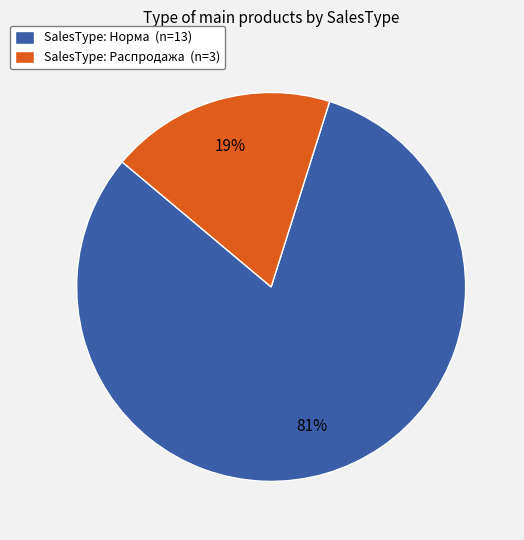

What is the largest slice in the pie chart?

SalesType: Норма (n=13)